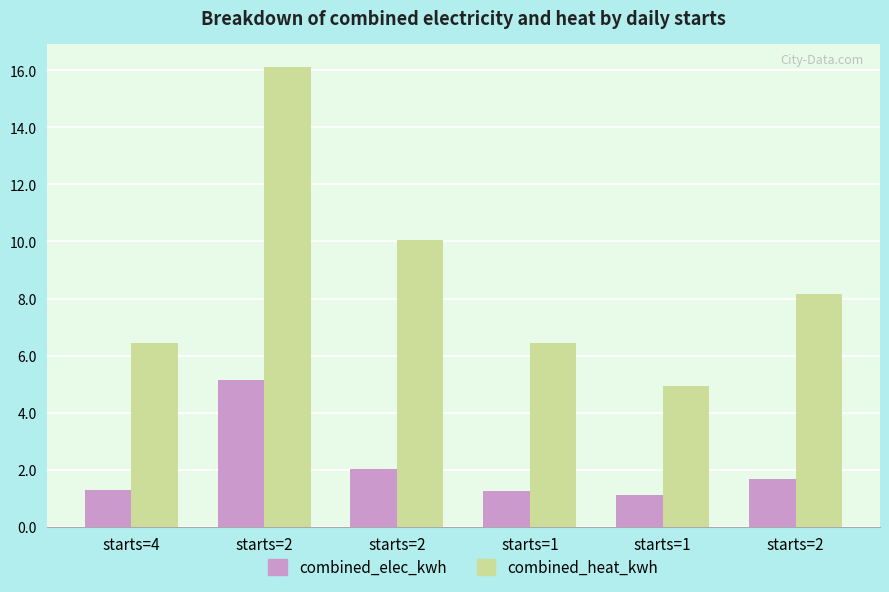

Reading right to left, what are all the values shown in this chart?

combined_elec_kwh: 1.7	1.1	1.3	2.0	5.2	1.3
combined_heat_kwh: 8.2	4.9	6.5	10.1	16.1	6.4